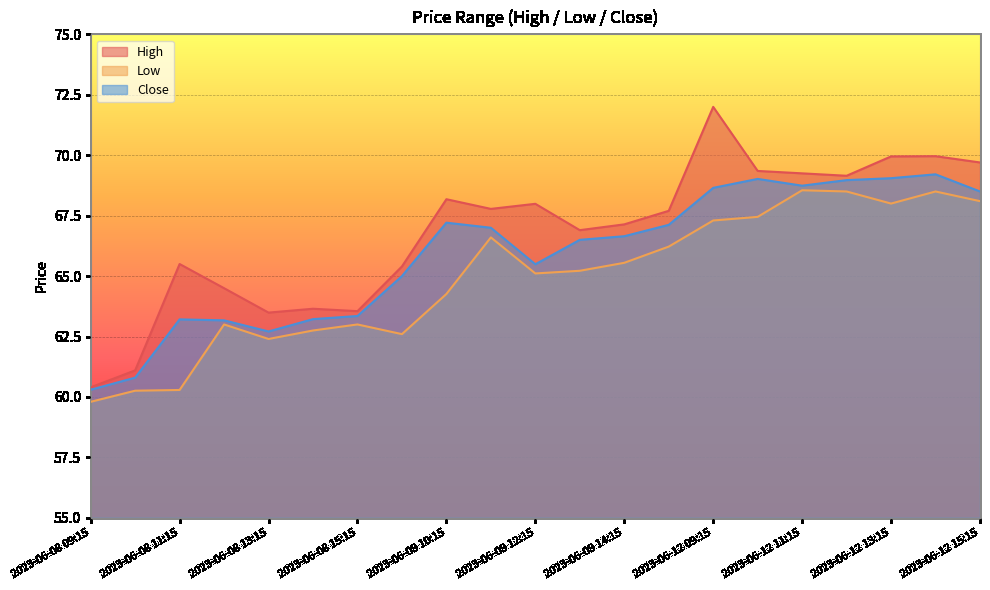

Is it true that High equals 17.2 at 2023-06-09 10:15?

False